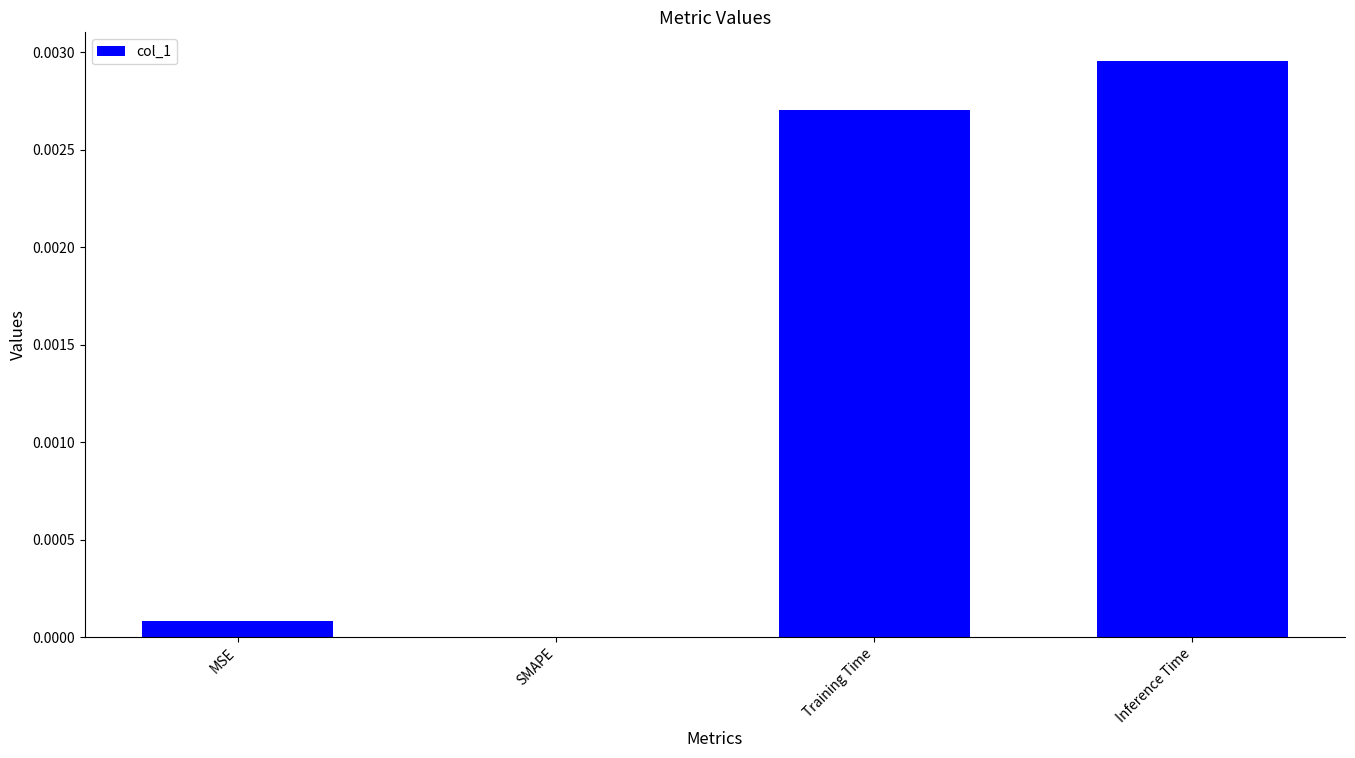

Are the bars horizontal?

No